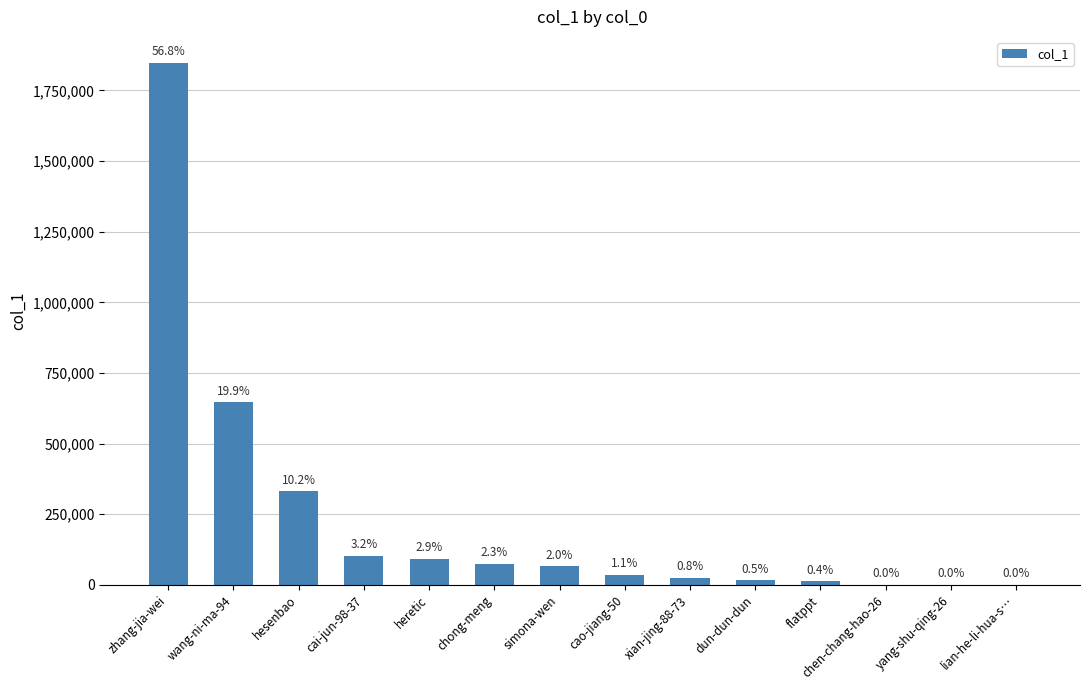

What is the change in value from zhang-jia-wei to heretic?

-1754029